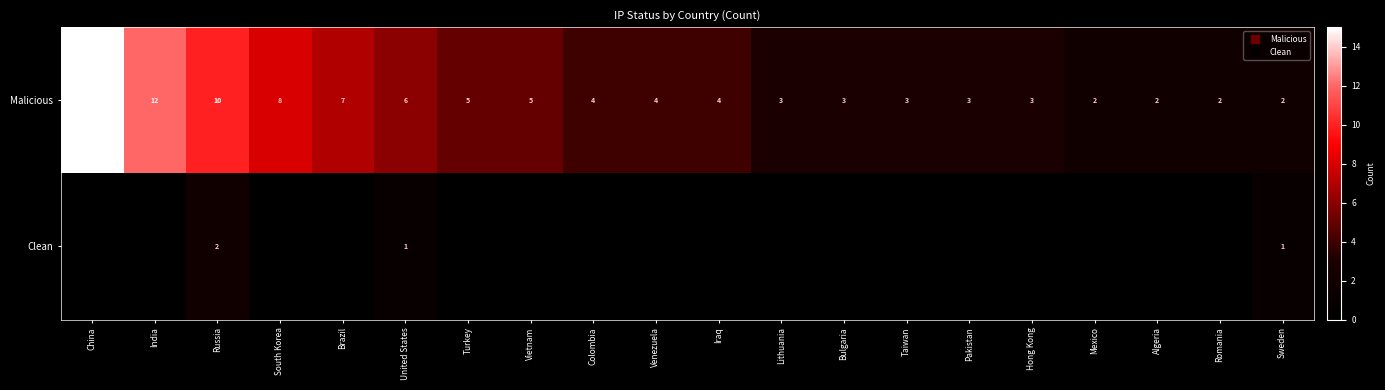

What is the lowest value of the Malicious series?

2